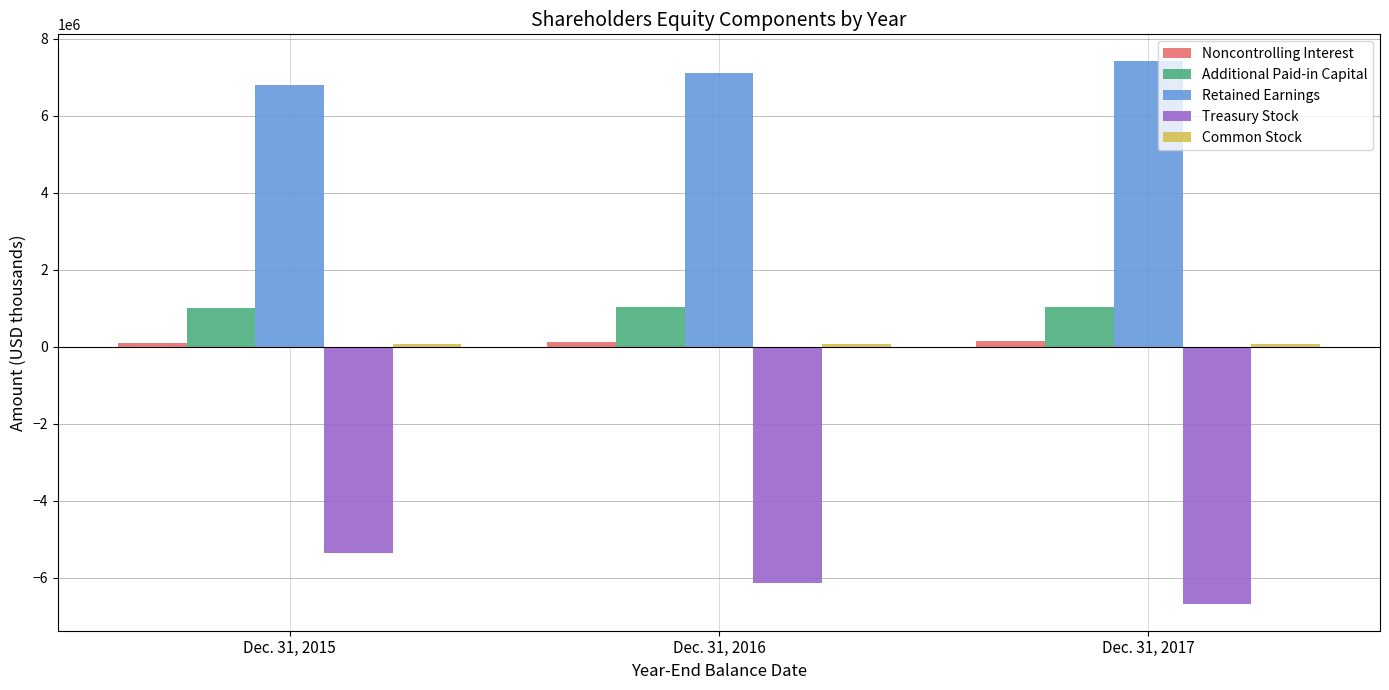

List the labels in order of Retained Earnings value, largest first.

Dec. 31, 2017, Dec. 31, 2016, Dec. 31, 2015